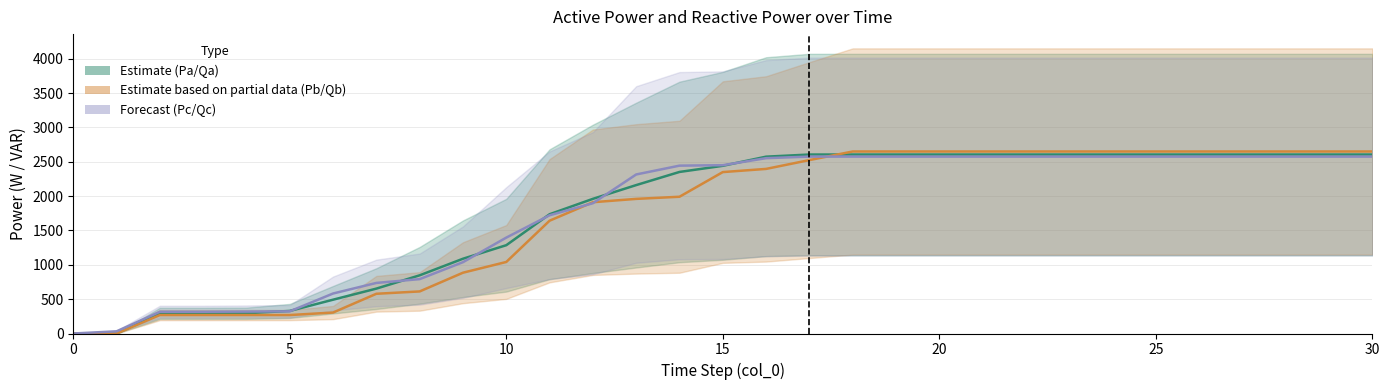

The Pb_mid series shows 4297.6 at 26. True or false?

False